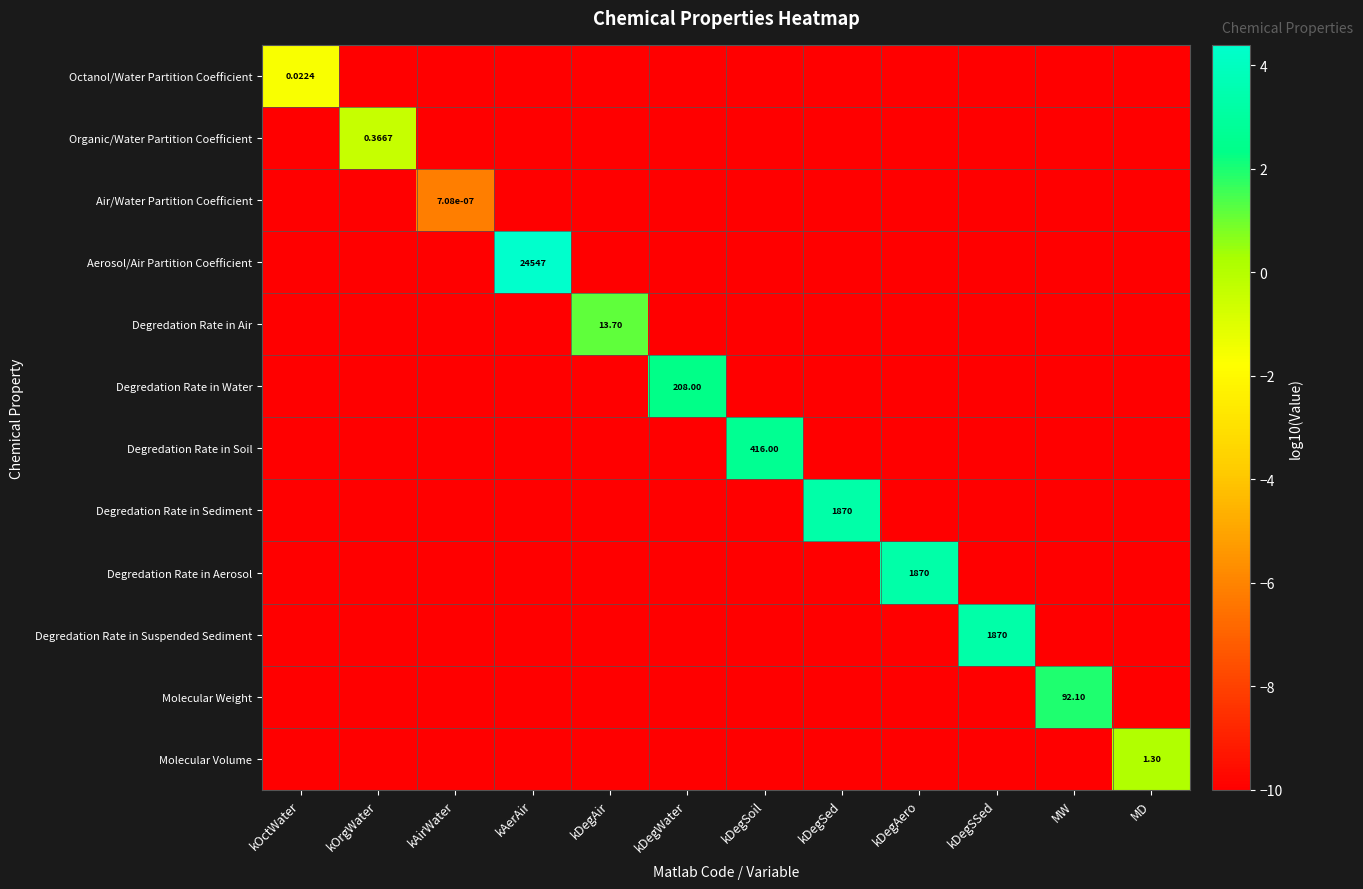

How many values in Degredation Rate in Water are above zero?

1